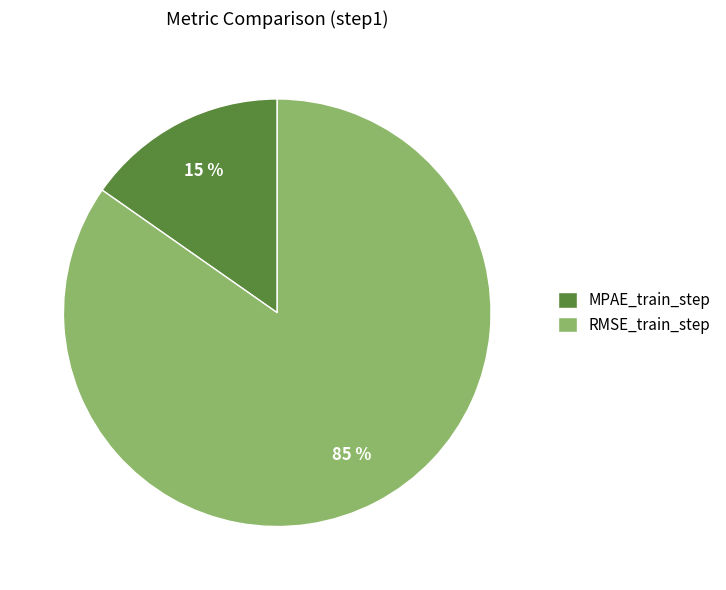

Is it true that MPAE_train_step is 7% of the pie?

False